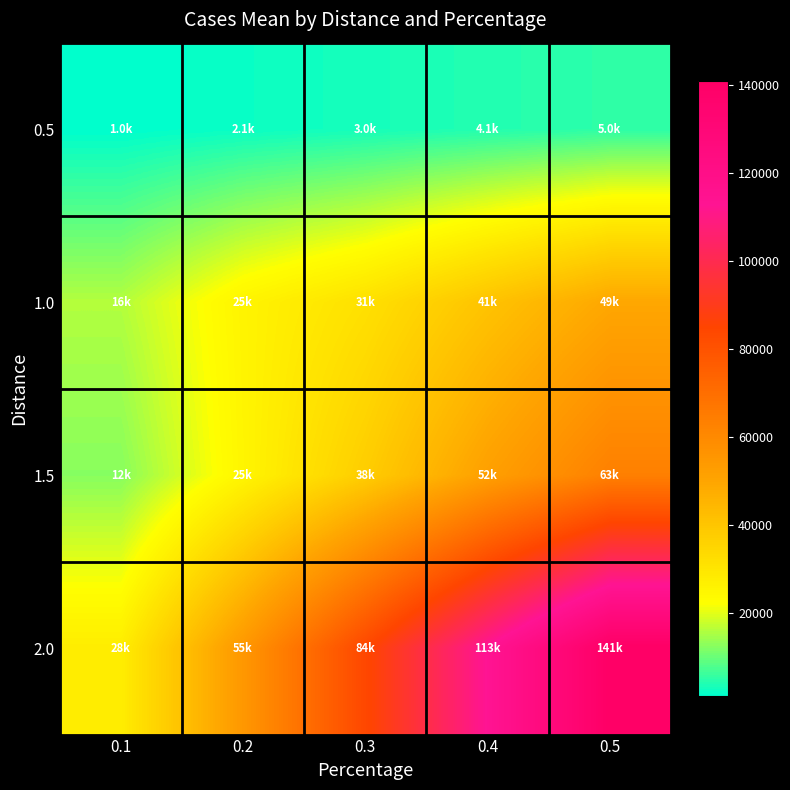

Reading left to right, list all the values displayed in this chart.

0.5: 0.1=1049.6	0.2=2062.1	0.3=3020.9	0.4=4075.7	0.5=5014.7
1.0: 0.1=15977.4	0.2=25439.1	0.3=31493.4	0.4=40547.2	0.5=49339.6
1.5: 0.1=12421.9	0.2=25045.0	0.3=37602.0	0.4=51866.3	0.5=63429.6
2.0: 0.1=27584.7	0.2=54833.4	0.3=84151.8	0.4=113284.2	0.5=140875.0